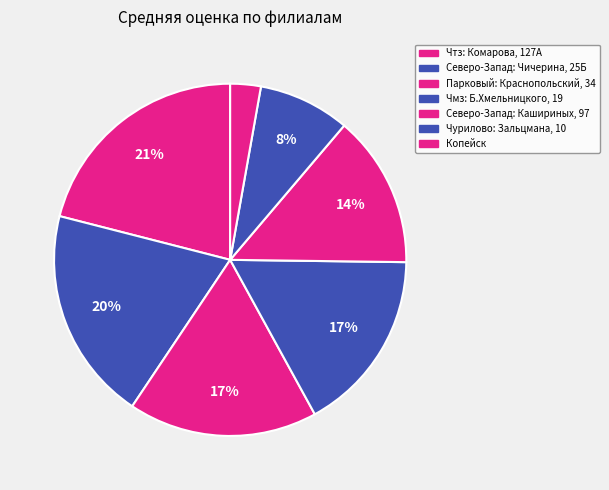

Is it true that Северо-Запад: Кашириных, 97 is 22% of the pie?

False